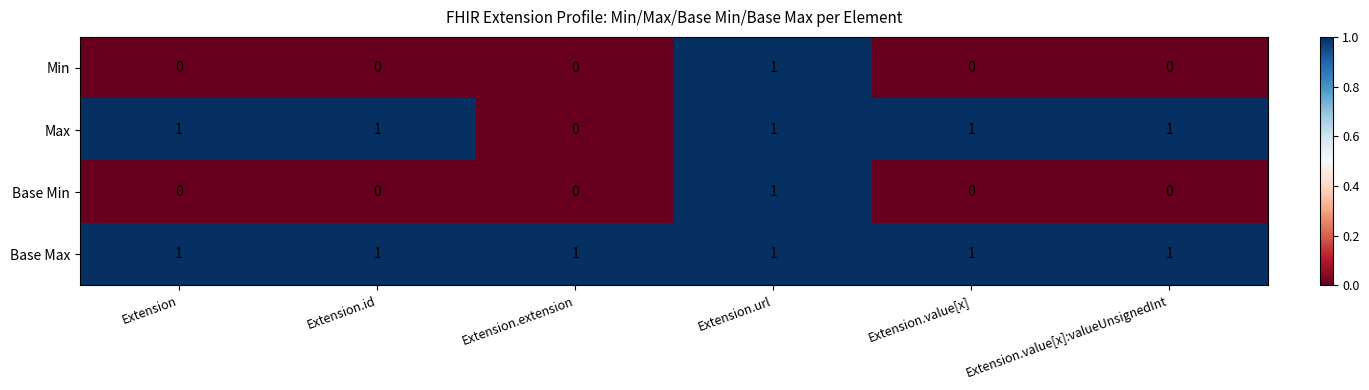

True or false: Base Max has a value of 0 at Extension.id.

False